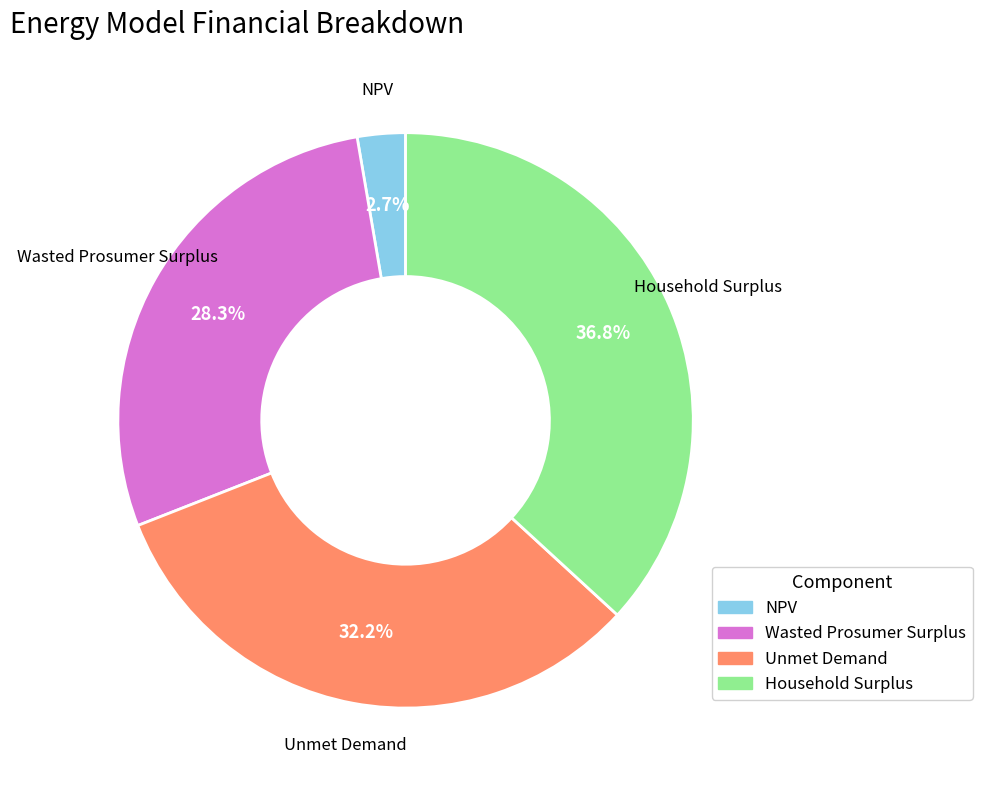

What is the ratio of the value at Wasted Prosumer Surplus to the value at Unmet Demand?

0.9